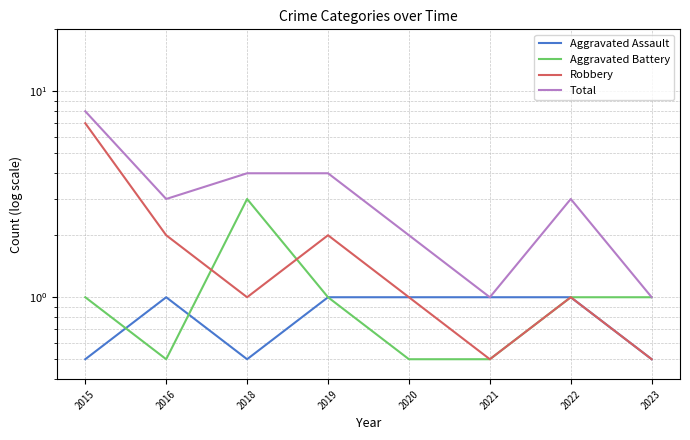

How many Aggravated Assault values are between 0 and 1?

8